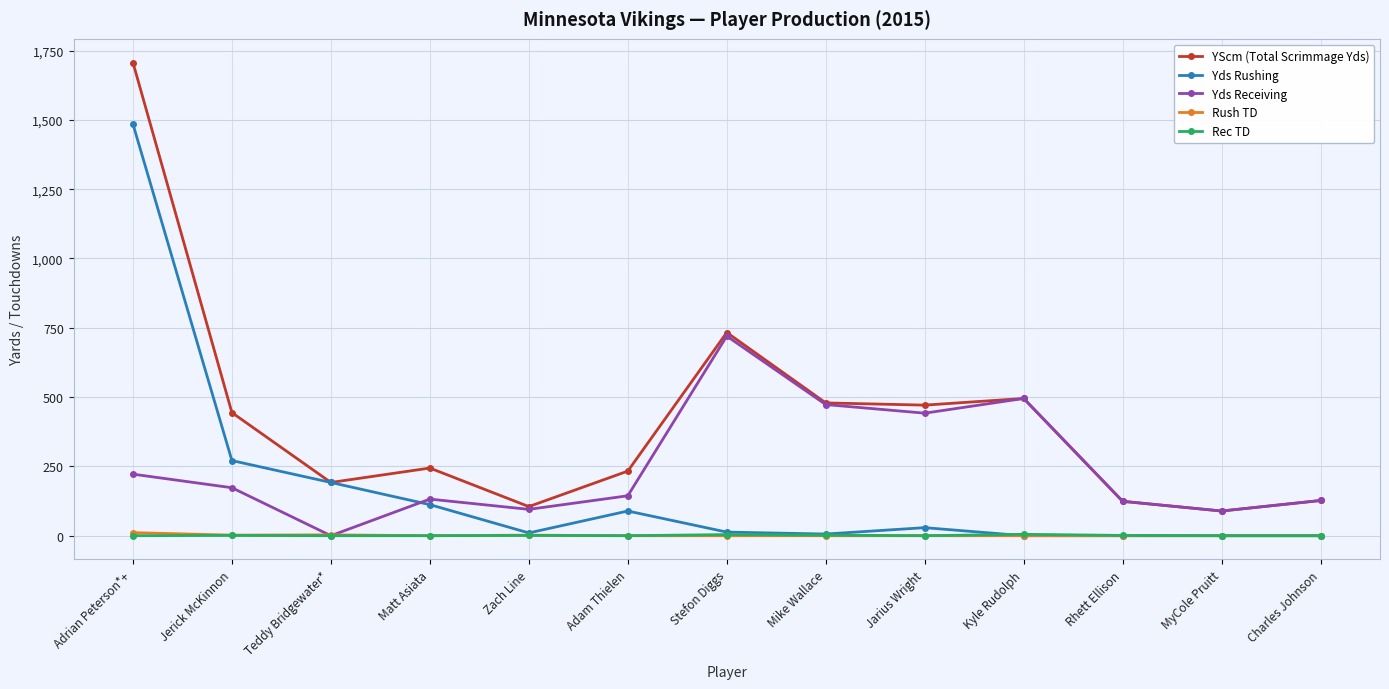

Between Teddy Bridgewater* and Mike Wallace, which series saw the biggest shift?

Yds Receiving